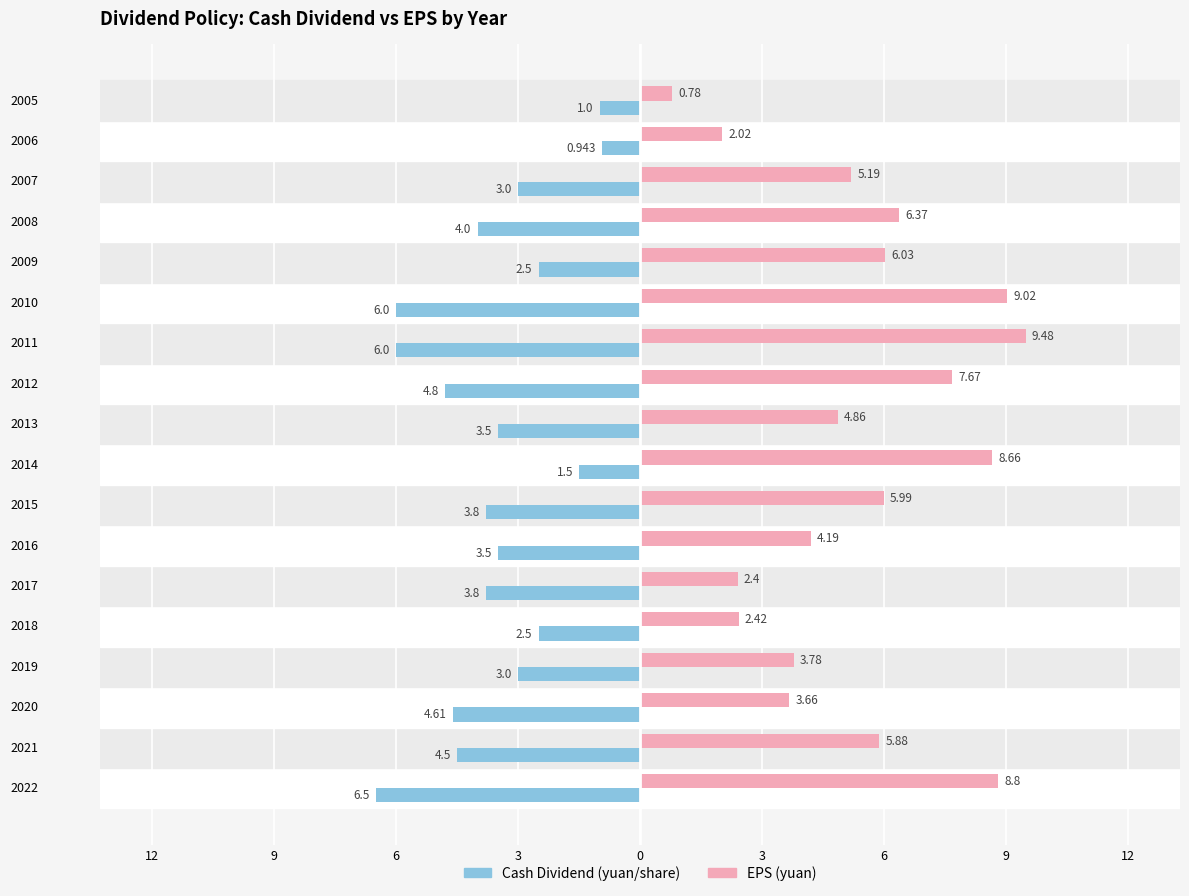

What are all the series names shown in the legend?

Cash Dividend (yuan/share), EPS (yuan)